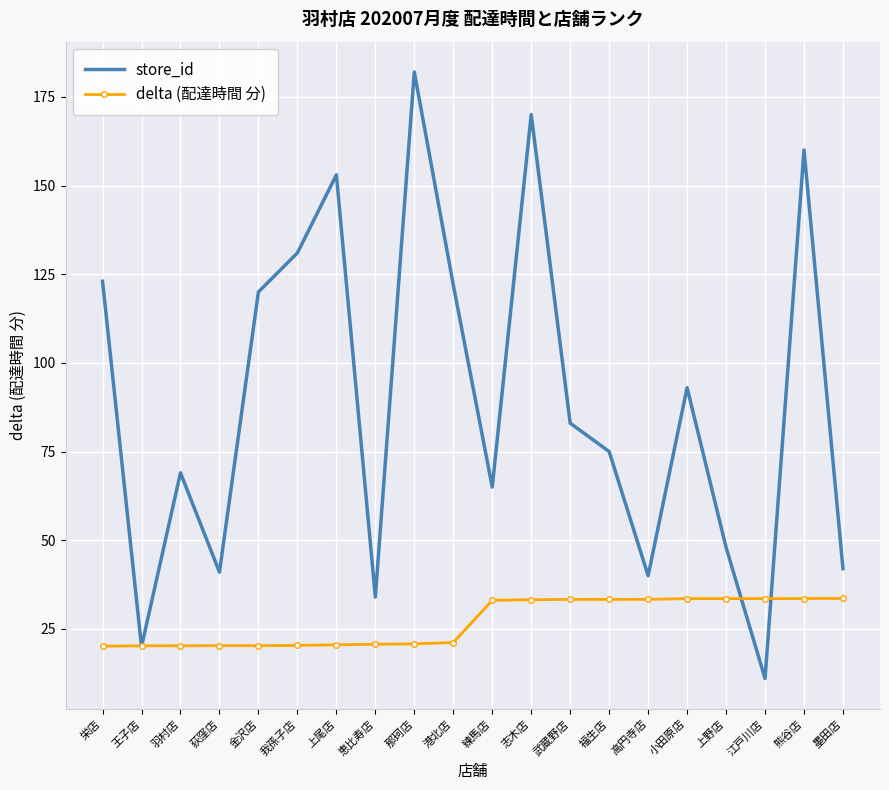

What is the total value across all series at 栄店?

143.1